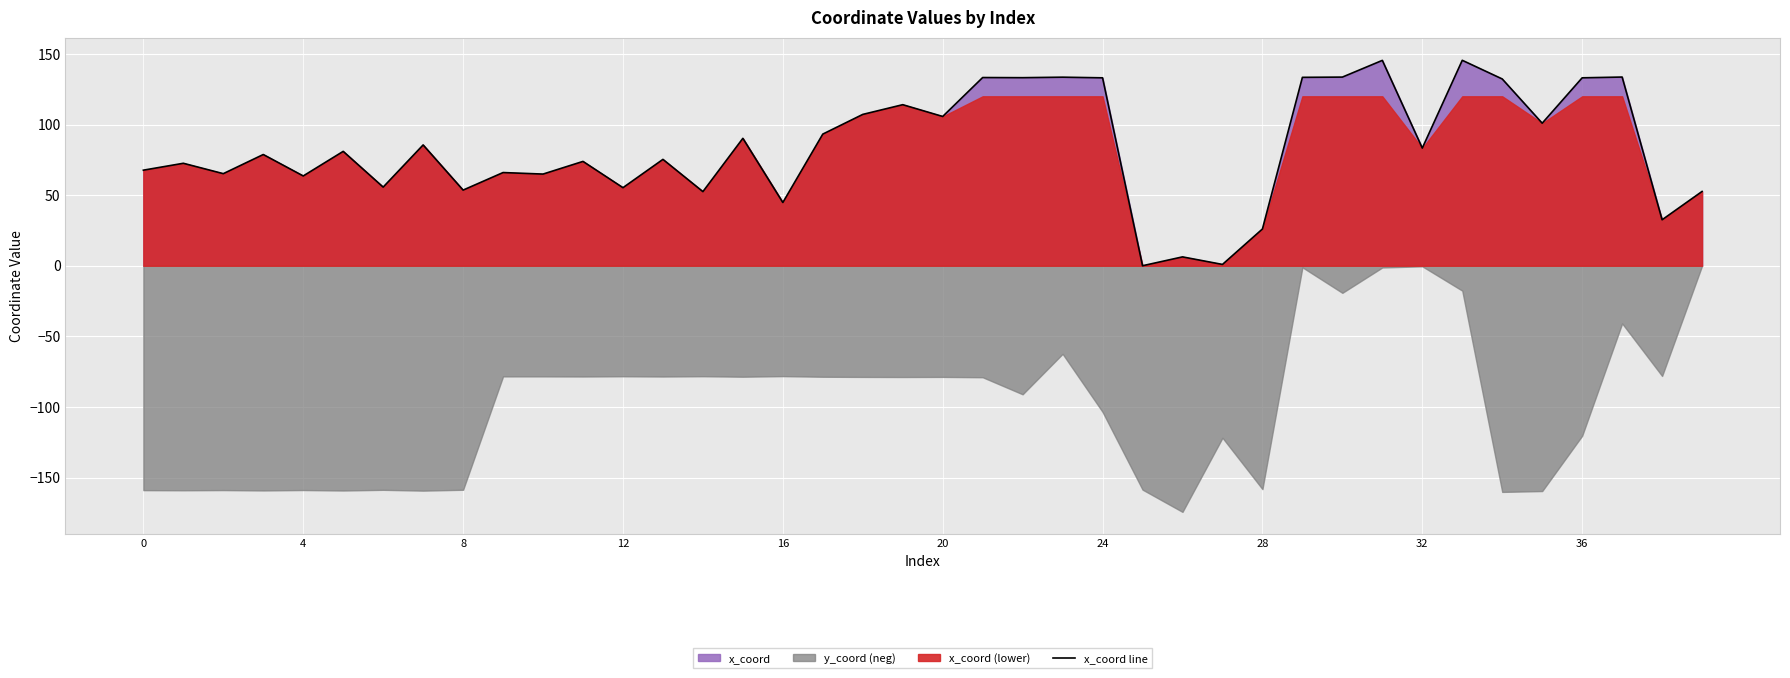

What is the highest value of the x_coord line series?

145.5